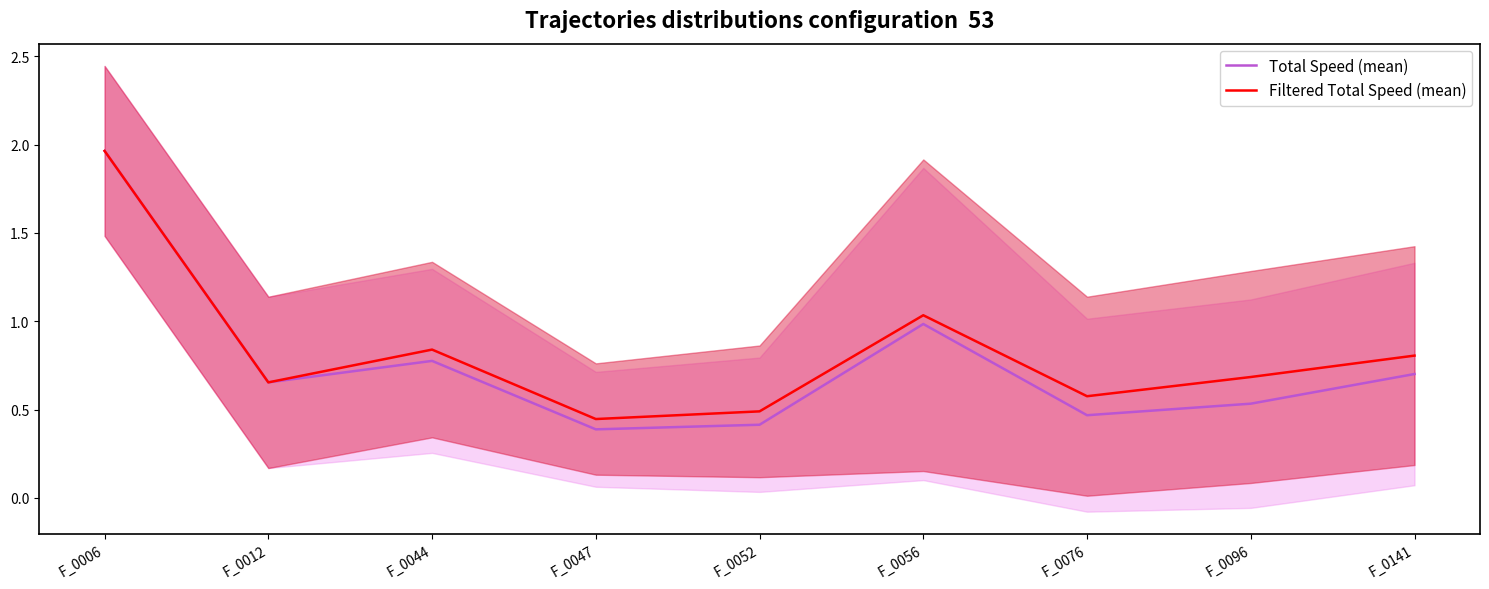

Is it true that Filtered Total Speed (mean) equals 0.4 at F_0006?

False